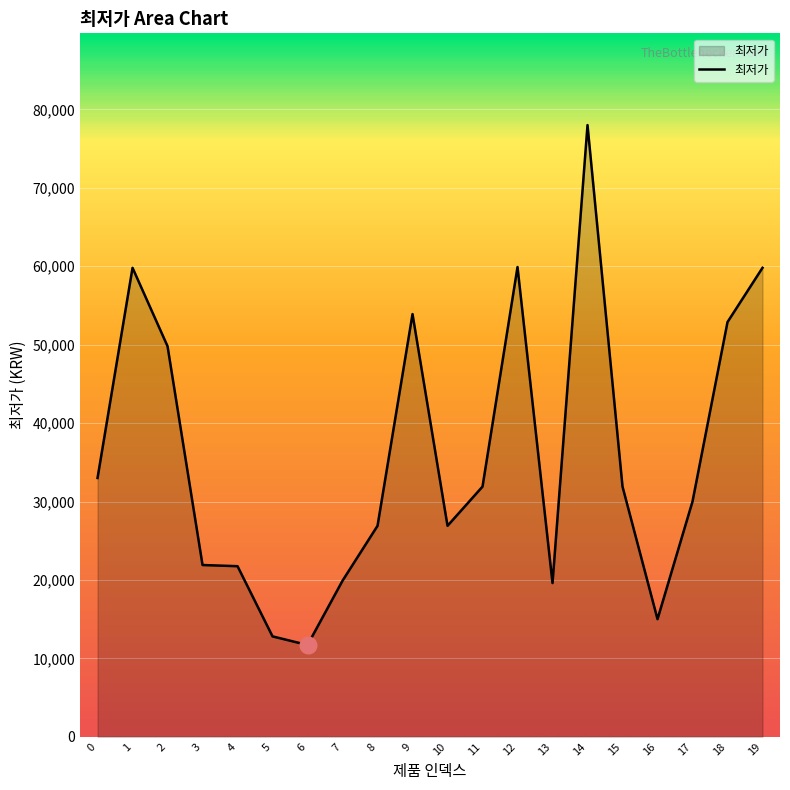

Where is the data nearest to the value 44850?

2